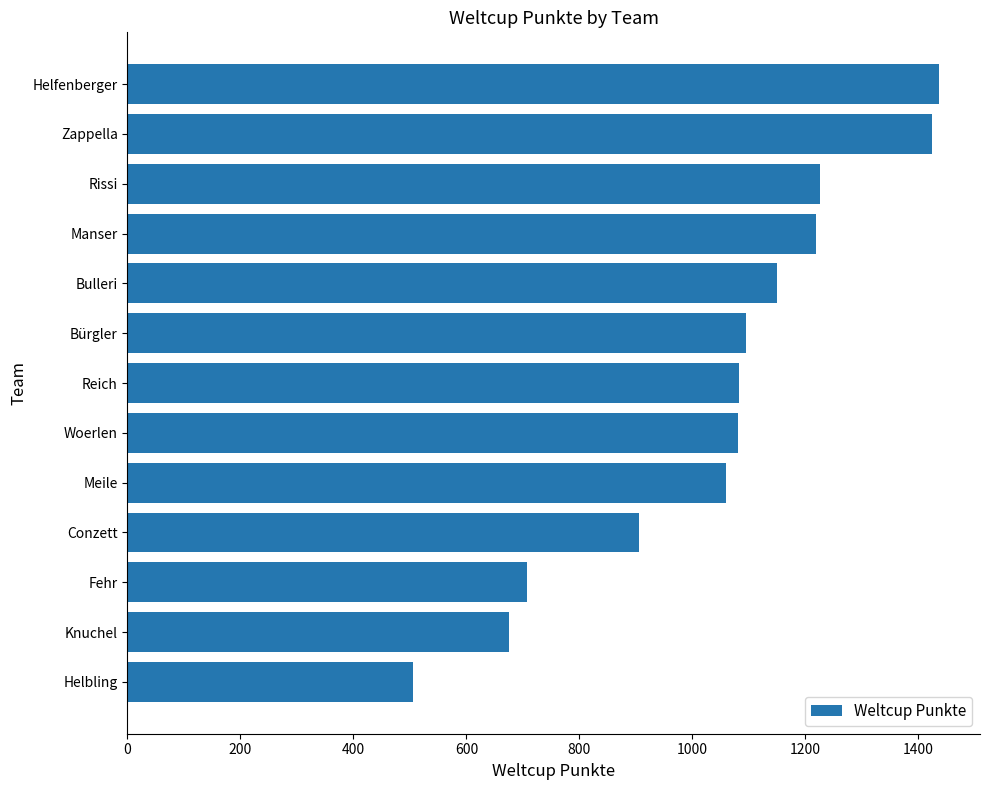

What is the difference between the maximum and minimum values?

932